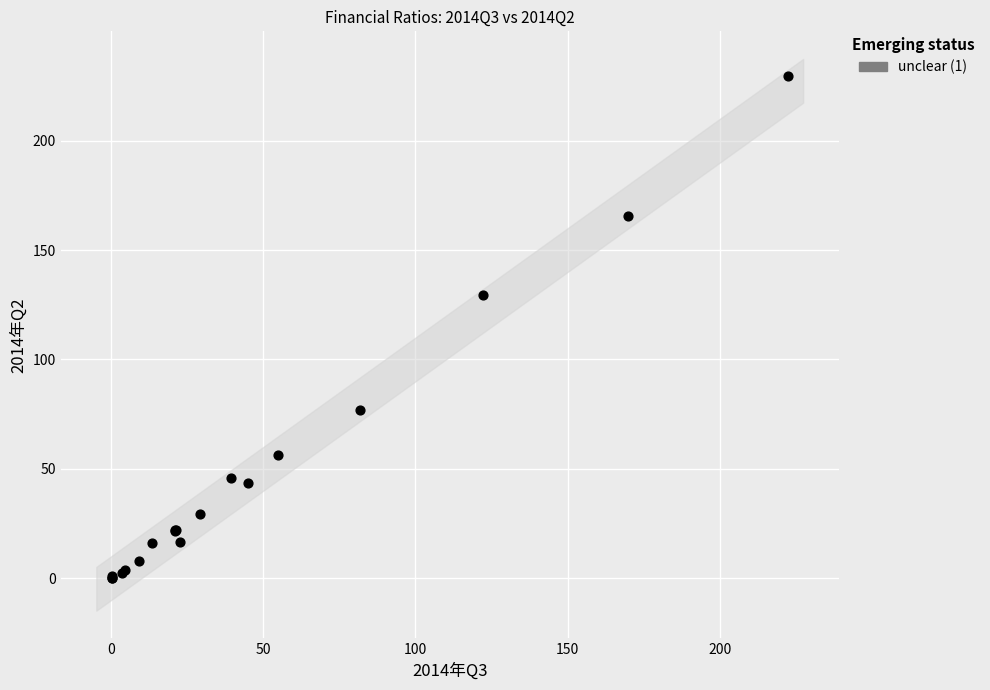

What Y value in the scatter plot is closest to 114?

129.7